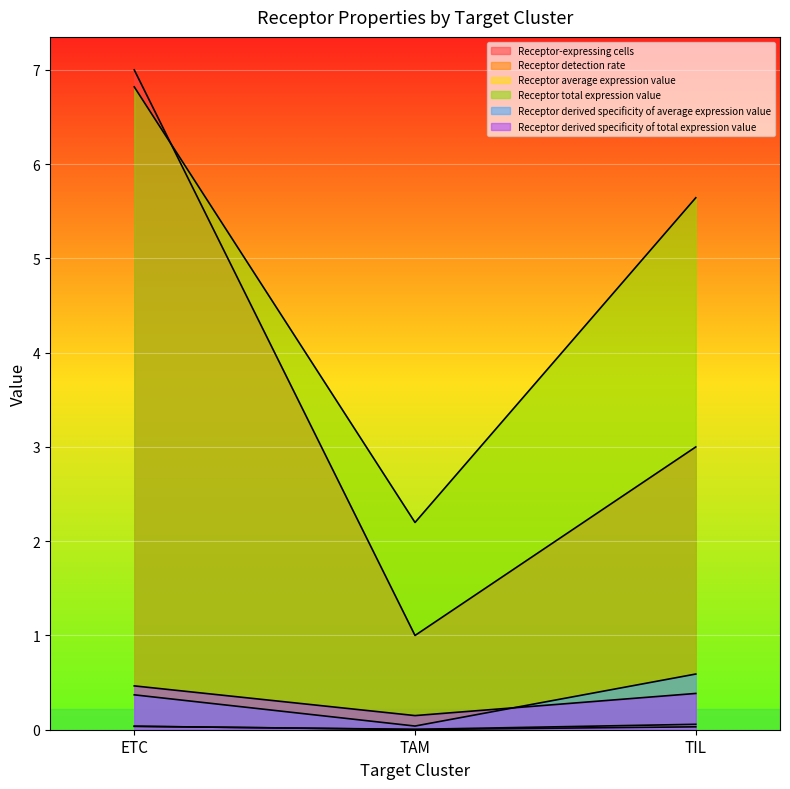

At how many categories does at least one series exceed 3?

2